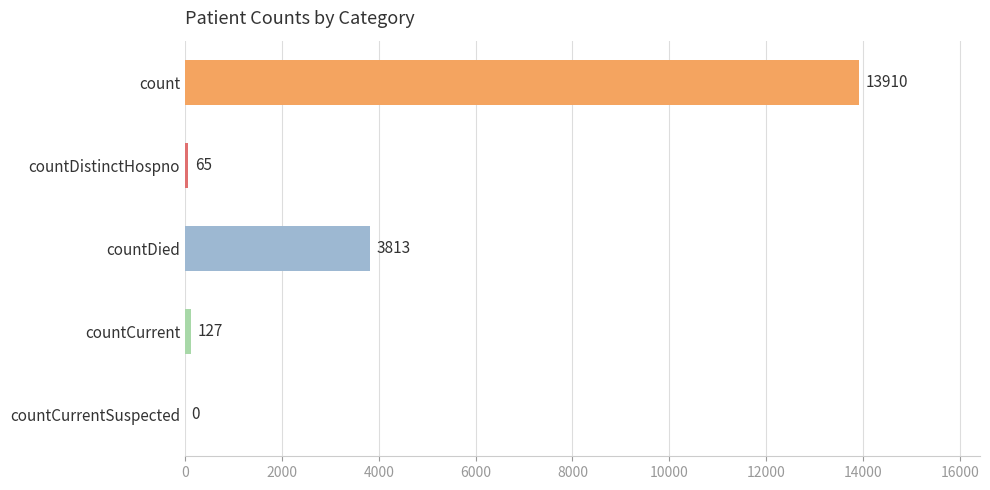

Read the value at count.

13910